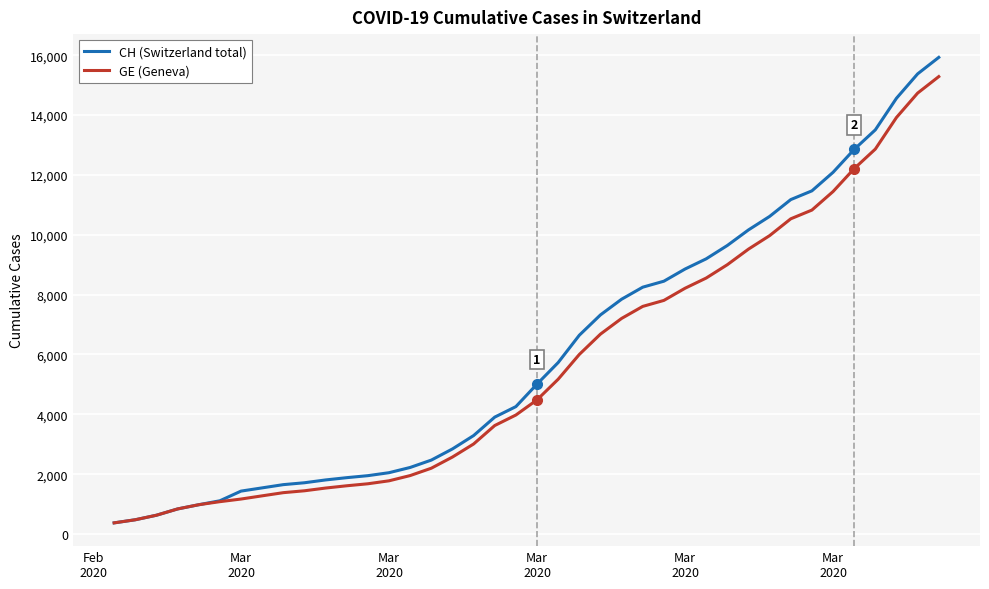

How many lines are shown in the chart?

2